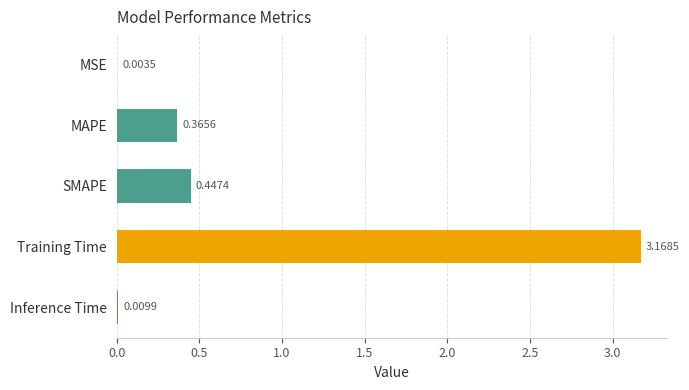

What is the sum of all values?

4.0